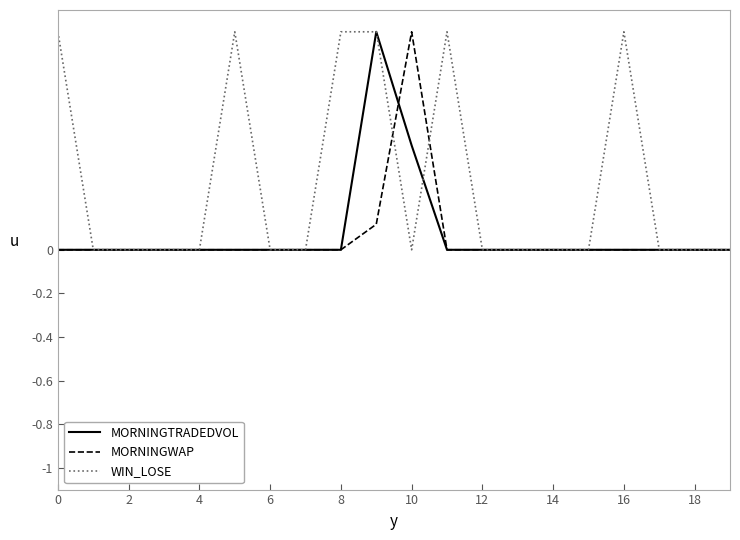

Which series has the largest total across all categories?

WIN_LOSE